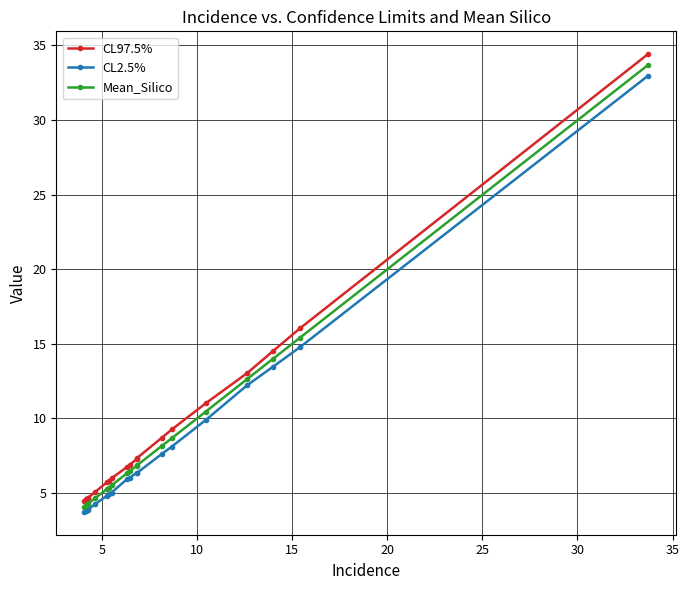

Which series has the widest spread of values?

CL97.5%